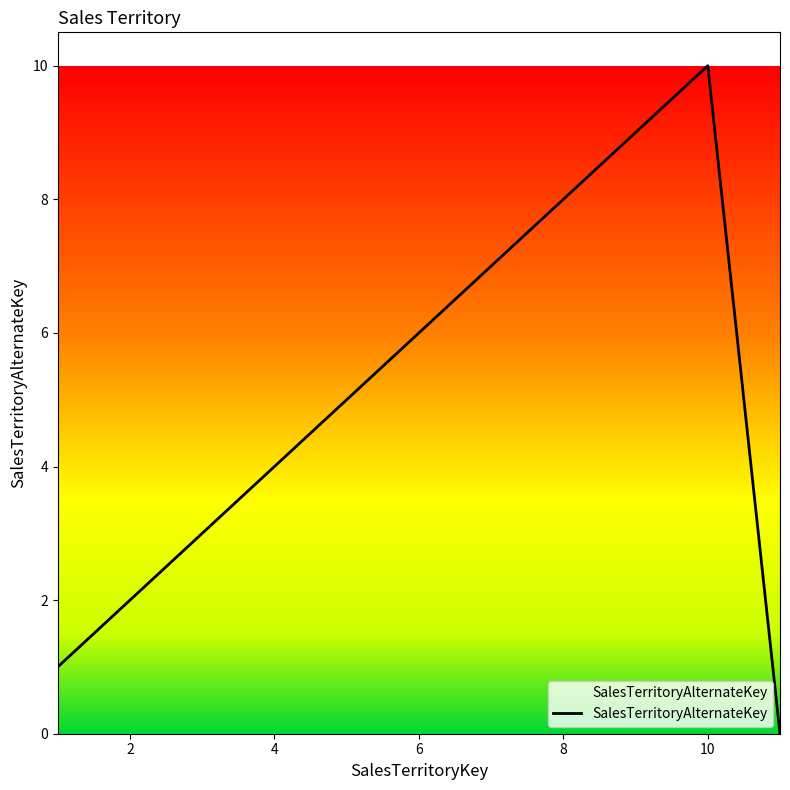

What is the maximum value shown in the chart?

10